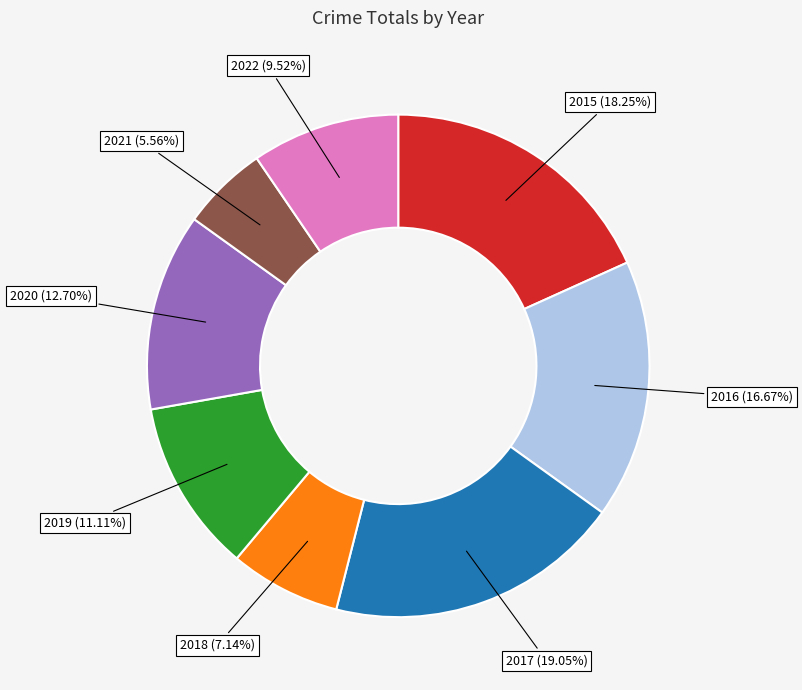

Count the number of slices in the pie.

8